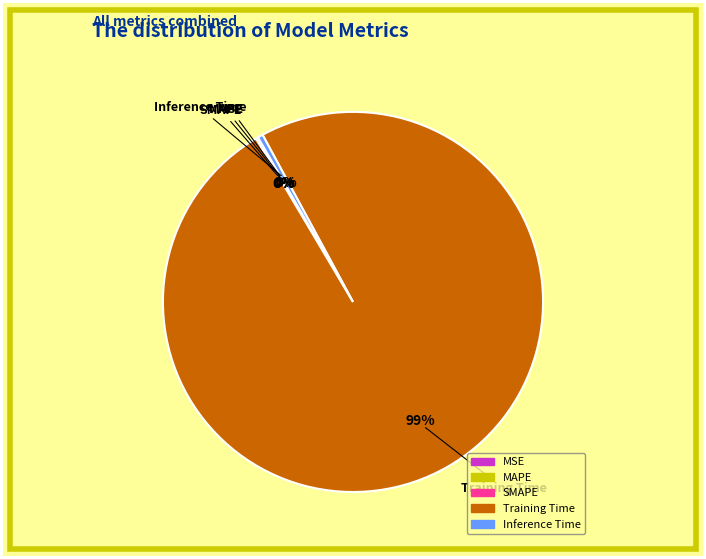

Which category has the biggest portion of the pie?

Training Time